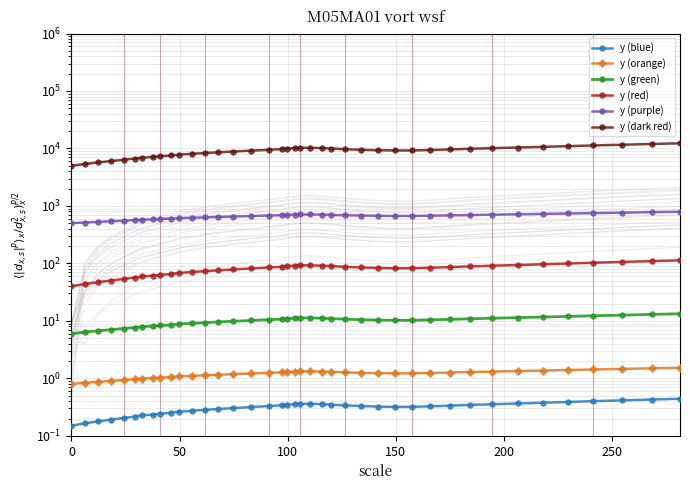

What is the maximum value for y (green)?

13.3